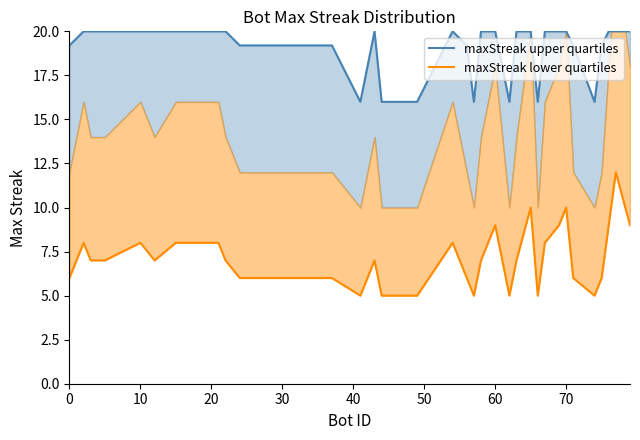

True or false: maxStreak upper quartiles and maxStreak lower quartiles cross at least once.

False